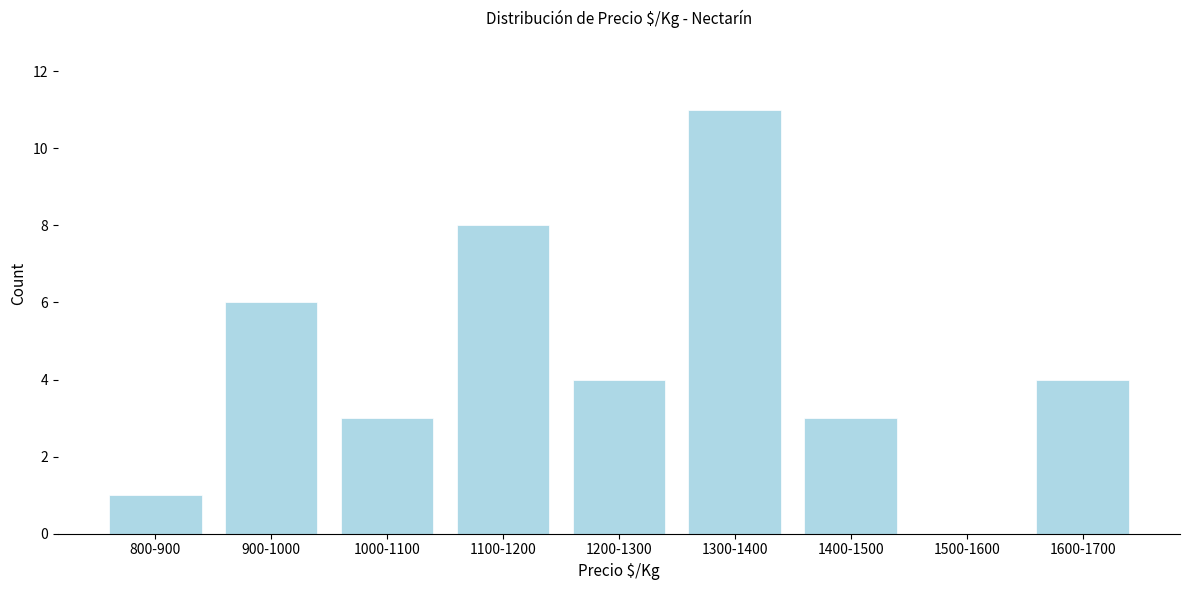

Reading left to right, list all the values displayed in this chart.

800-900=1	900-1000=6	1000-1100=3	1100-1200=8	1200-1300=4	1300-1400=11	1400-1500=3	1500-1600=0	1600-1700=4